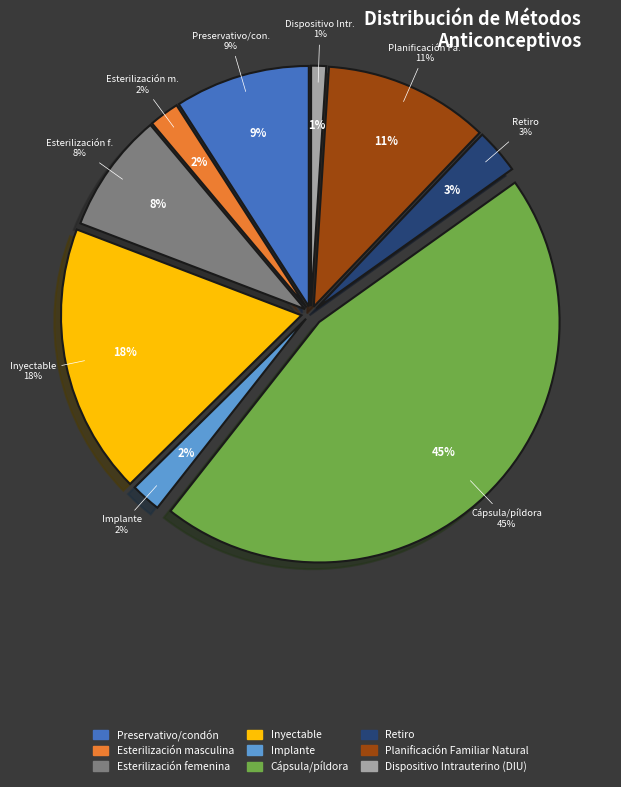

Which slice is the largest?

Cápsula/píldora